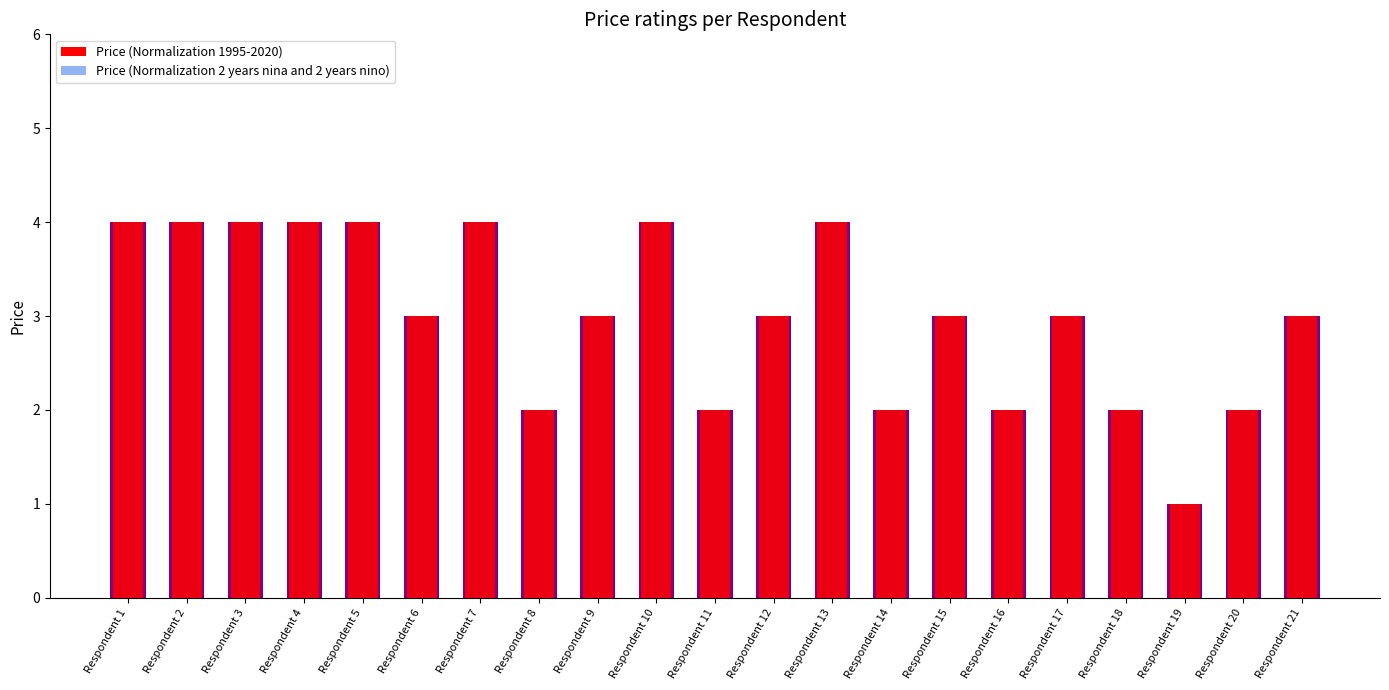

What is the difference between the Price (Normalization 2 years nina and 2 years nino) values at Respondent 21 and Respondent 20?

1